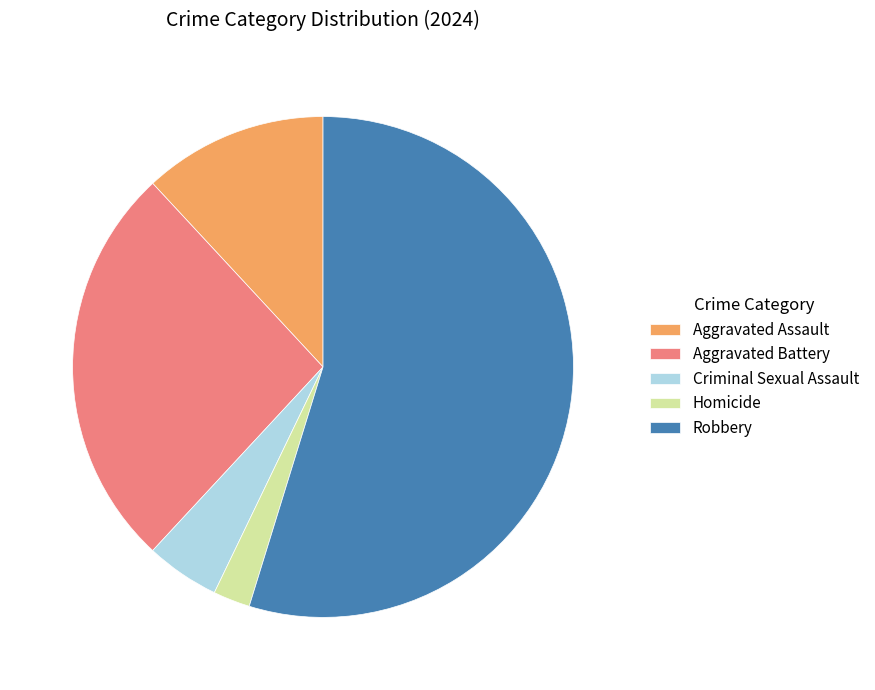

True or false: Robbery accounts for 42% of the total.

False